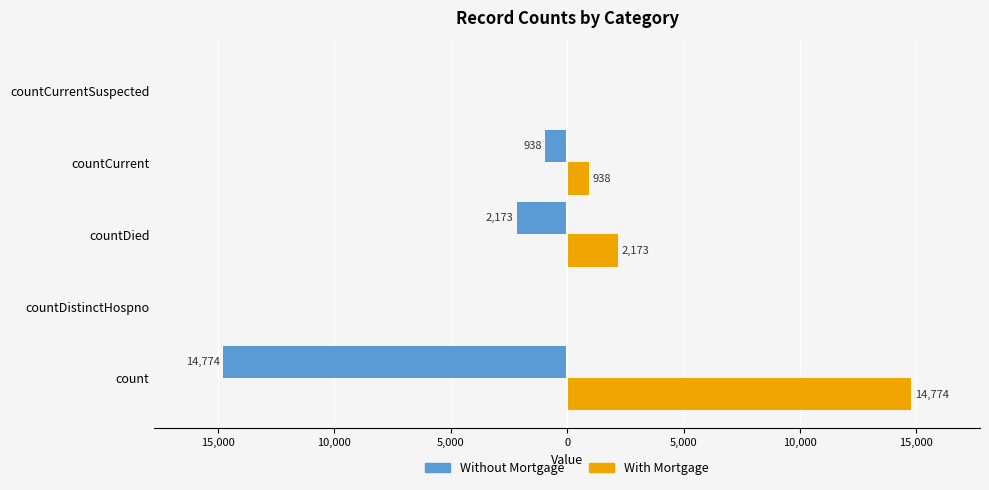

What are all the series names shown in the legend?

Without Mortgage, With Mortgage